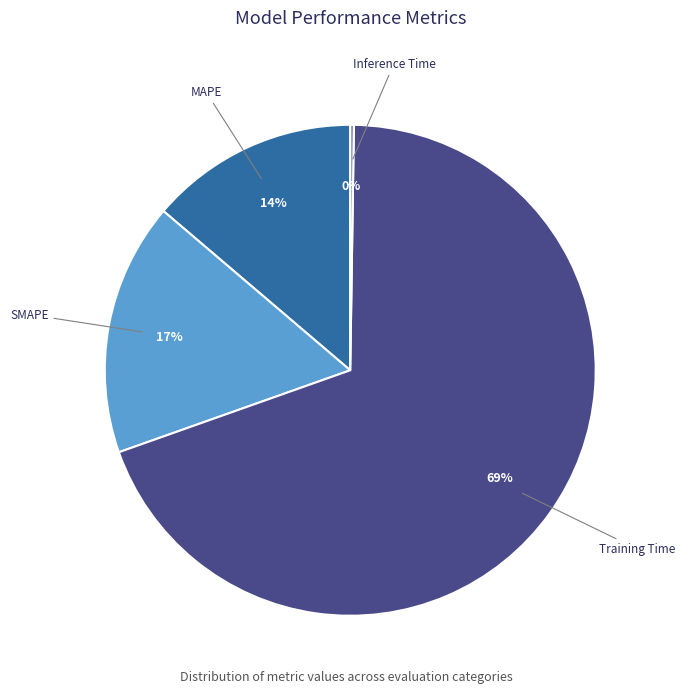

To the nearest percent, what is the average slice percentage?

25%